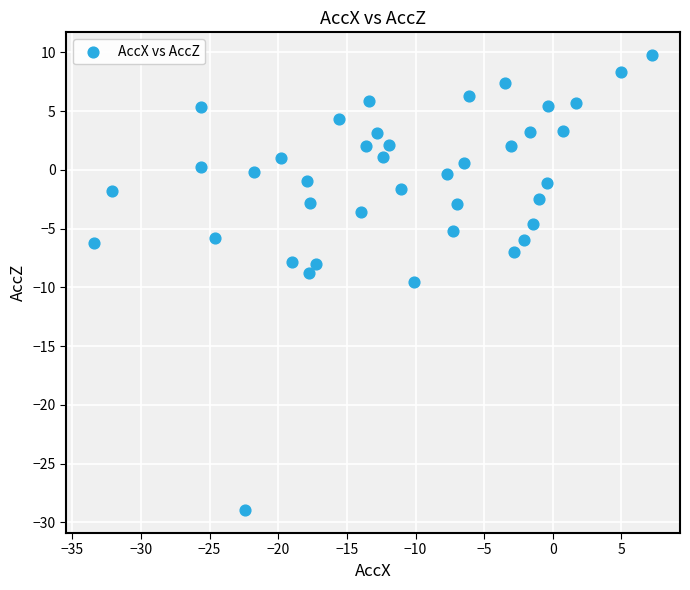

What is the range of Y values (max minus min)?

38.7